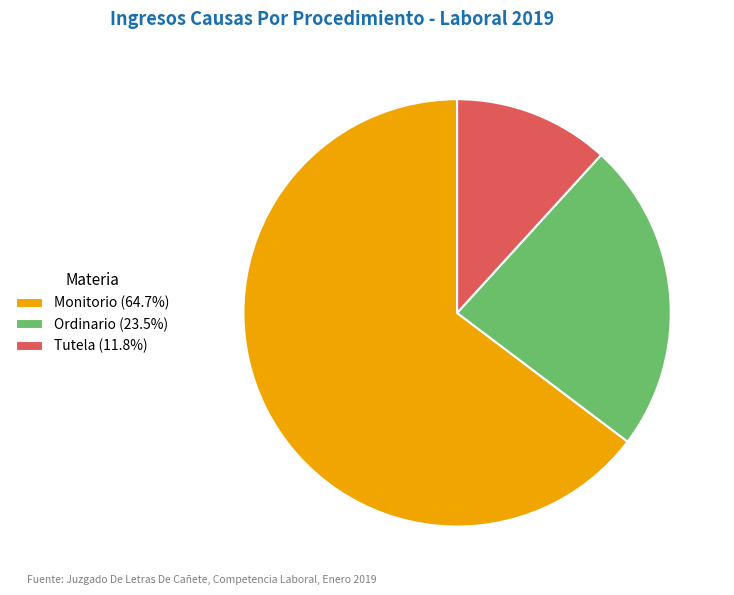

Which category has the smallest portion of the pie?

Tutela